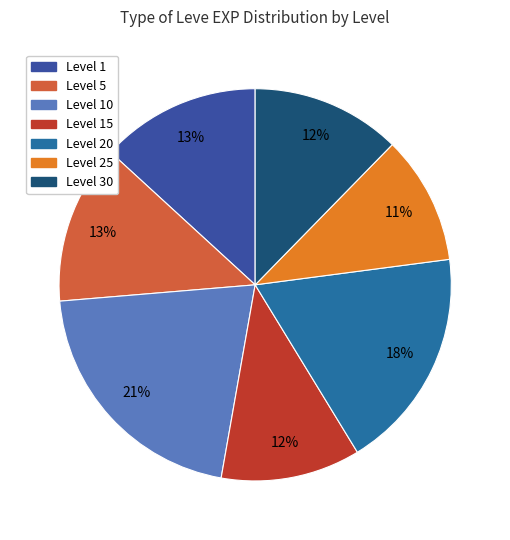

Is it true that Level 5 is 13% of the pie?

True